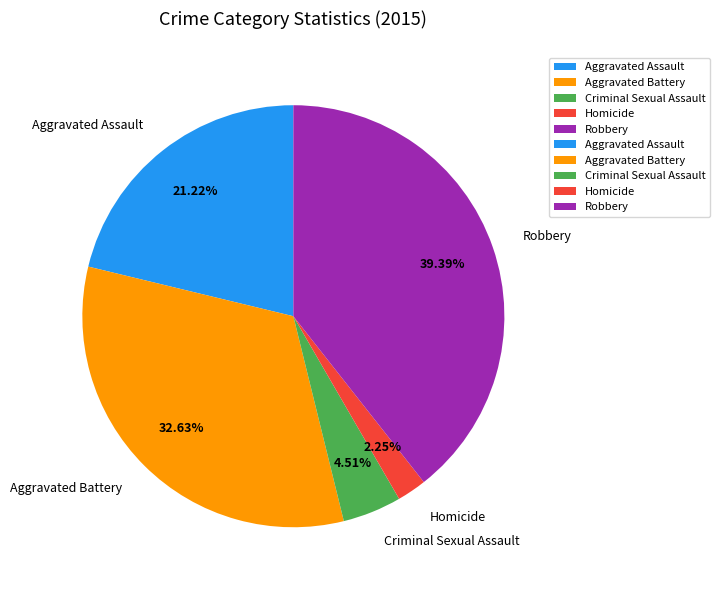

Does Criminal Sexual Assault represent more than half of the total?

No